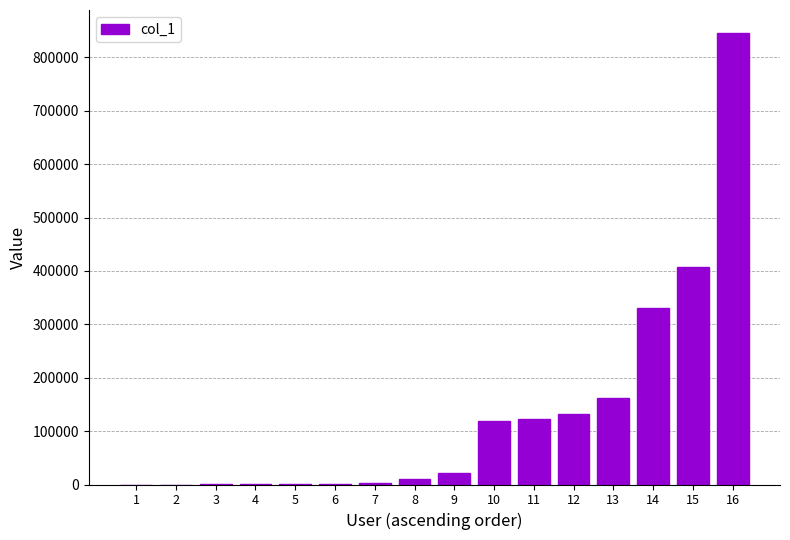

What is the approximate value at 13?

162595